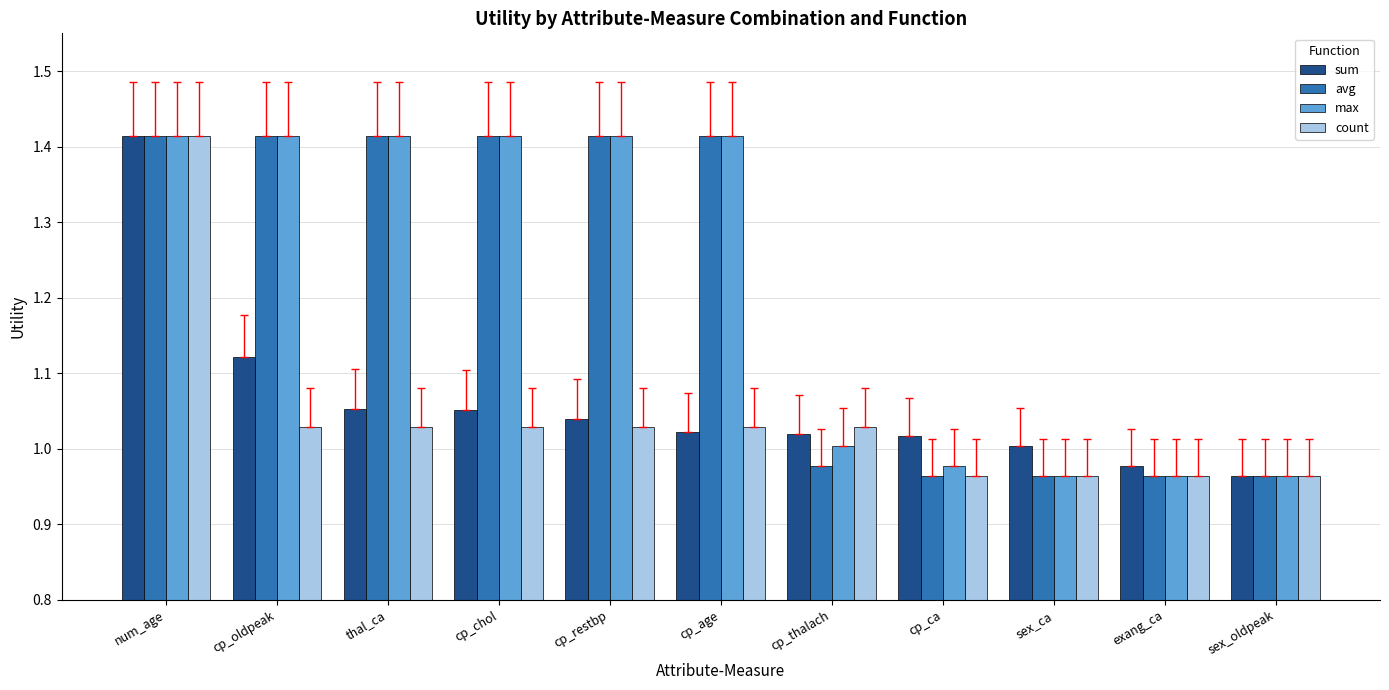

What is the difference between the highest and lowest values at cp_oldpeak?

0.4